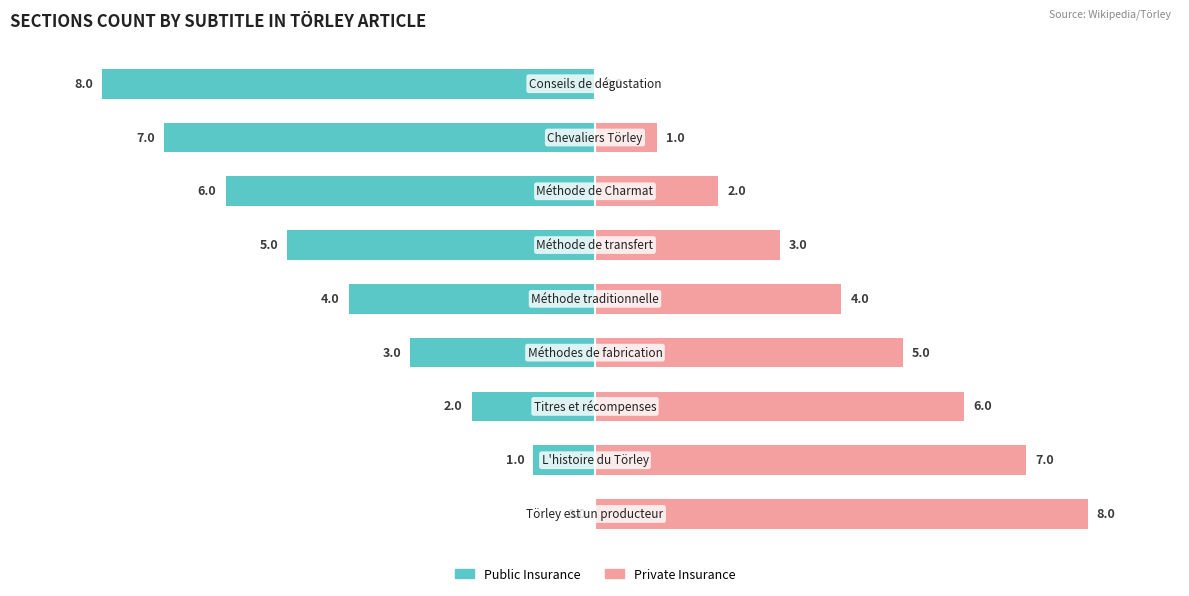

Reading left to right, what are all the values shown in this chart?

Public Insurance: −10.0=0	−7.5=-1	−5.0=-2	−2.5=-3	0.0=-4	2.5=-5	5.0=-6	7.5=-7	10.0=-8
Private Insurance: −10.0=8	−7.5=7	−5.0=6	−2.5=5	0.0=4	2.5=3	5.0=2	7.5=1	10.0=0